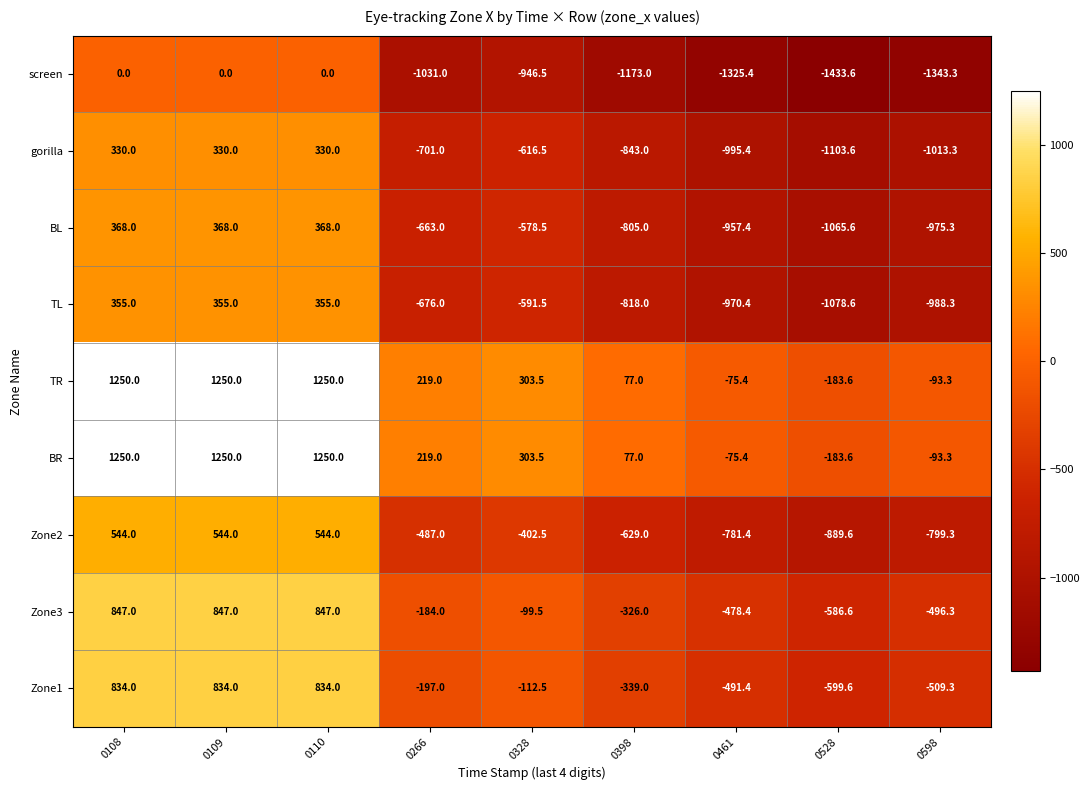

What is the maximum value shown in the chart?

1250.0